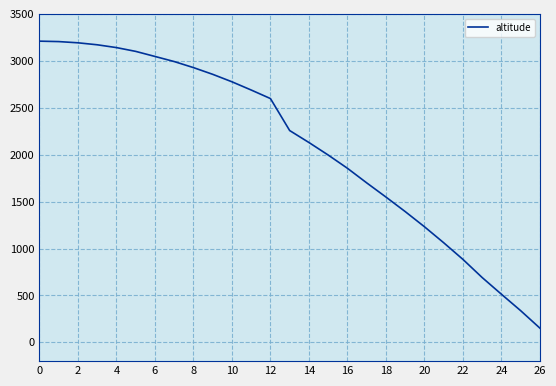

What is the maximum value shown in the chart?

3209.5